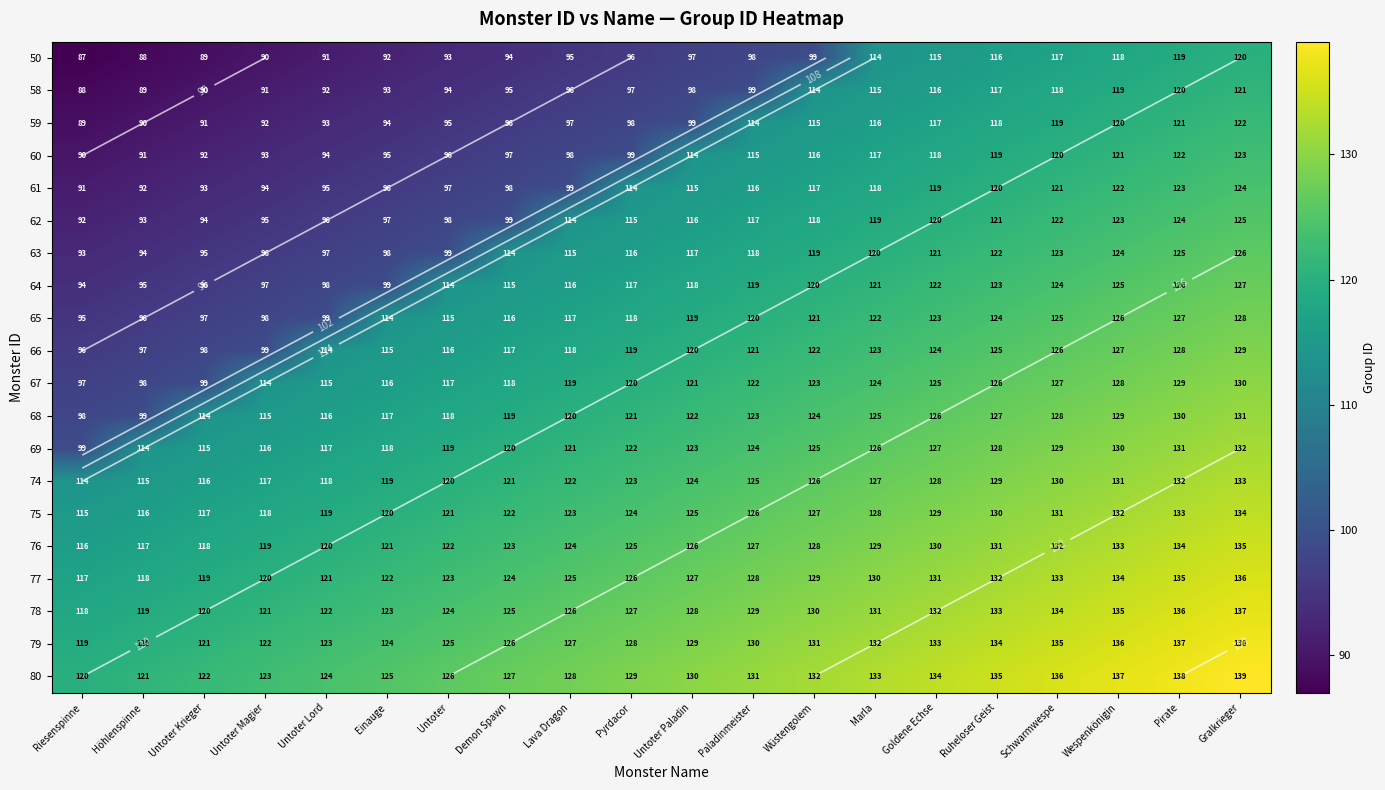

What is the maximum value for 76?

135